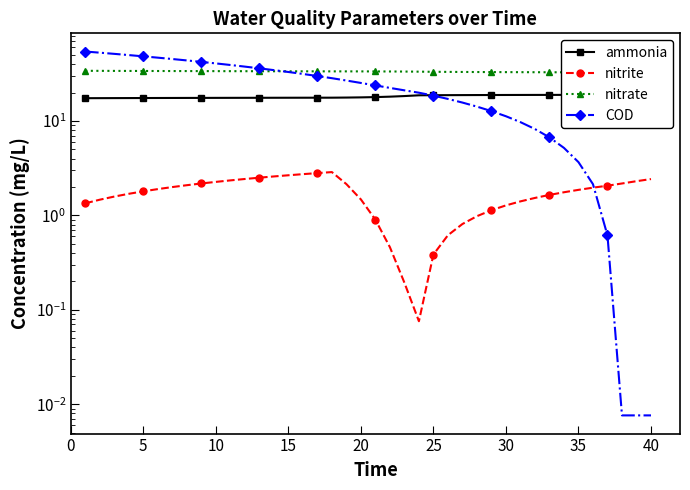

In nitrate, how many points are lower than both neighbors (excluding endpoints)?

1